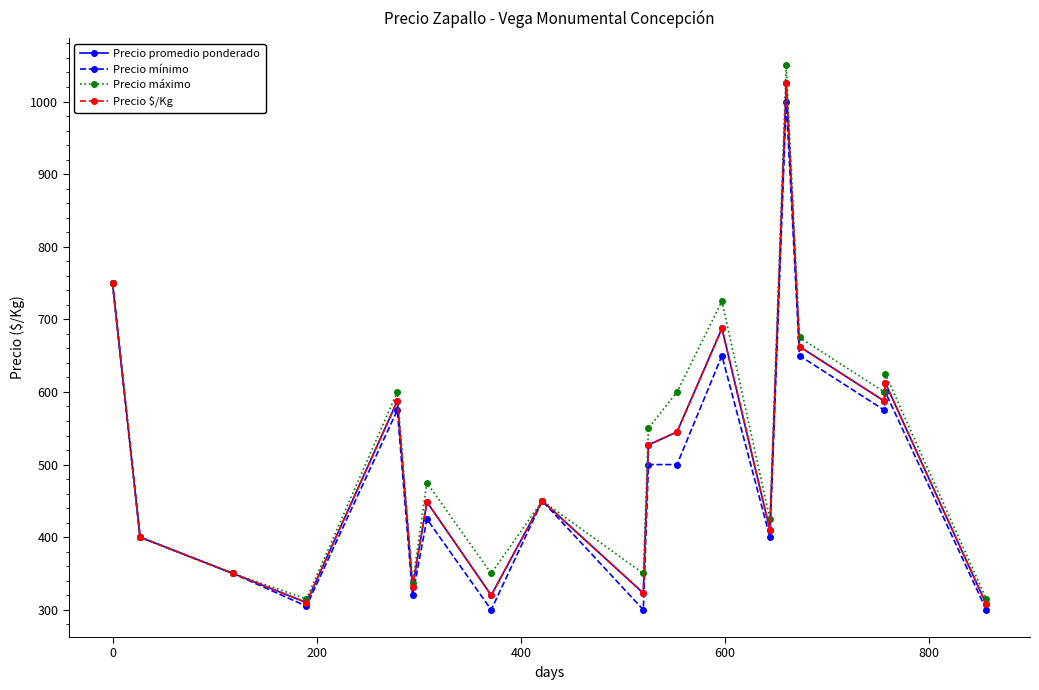

Does the chart have visible grid lines?

No